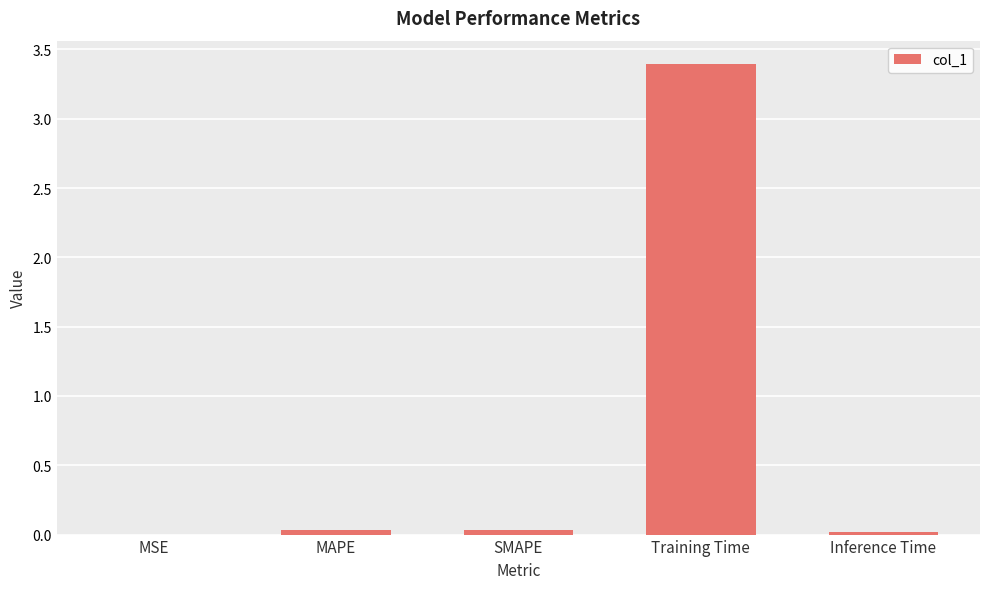

Does the chart contain stacked bars?

No